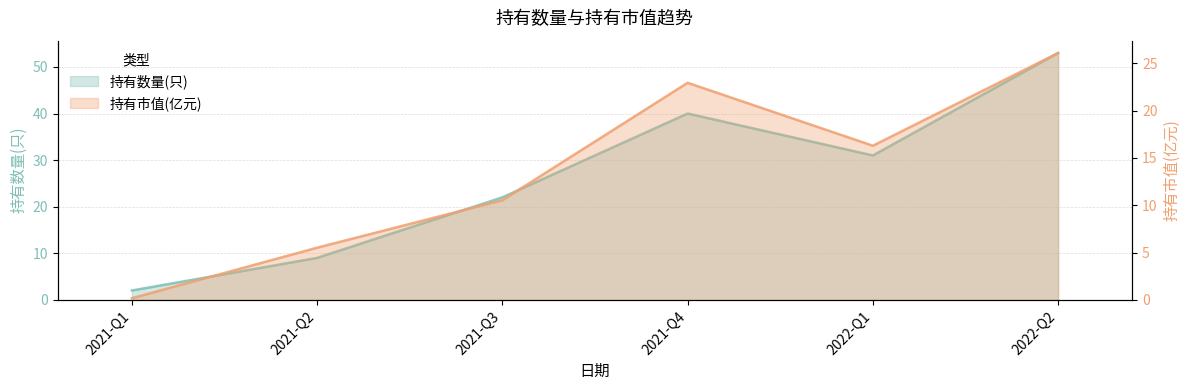

At which category does 持有市值(亿元) reach its first local peak?

2021-Q4